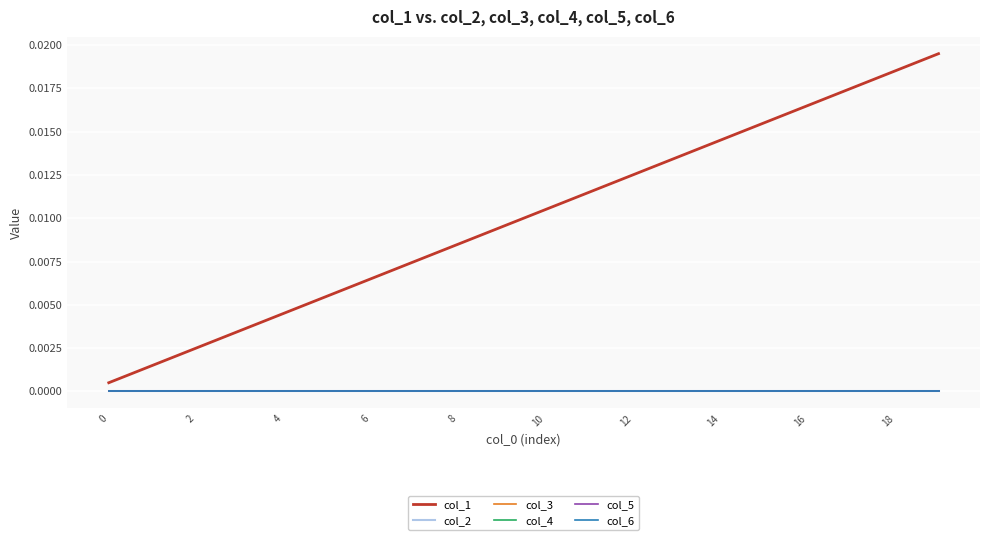

True or false: col_6 has more than 2 points higher than both neighbors.

False